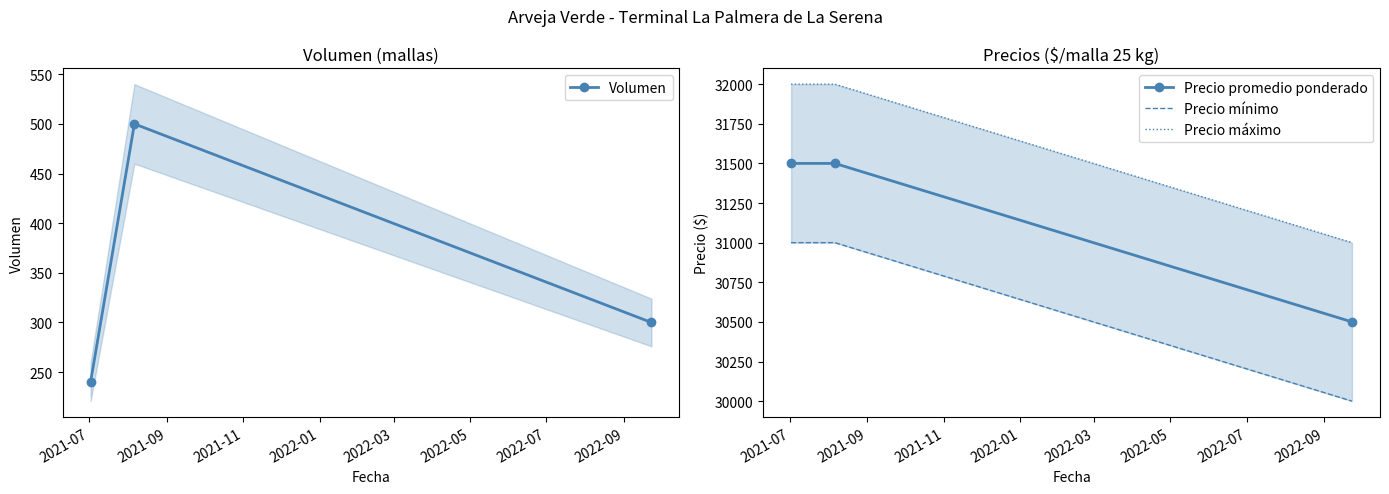

What is the value of the Volumen point at the 3rd from the left?

300